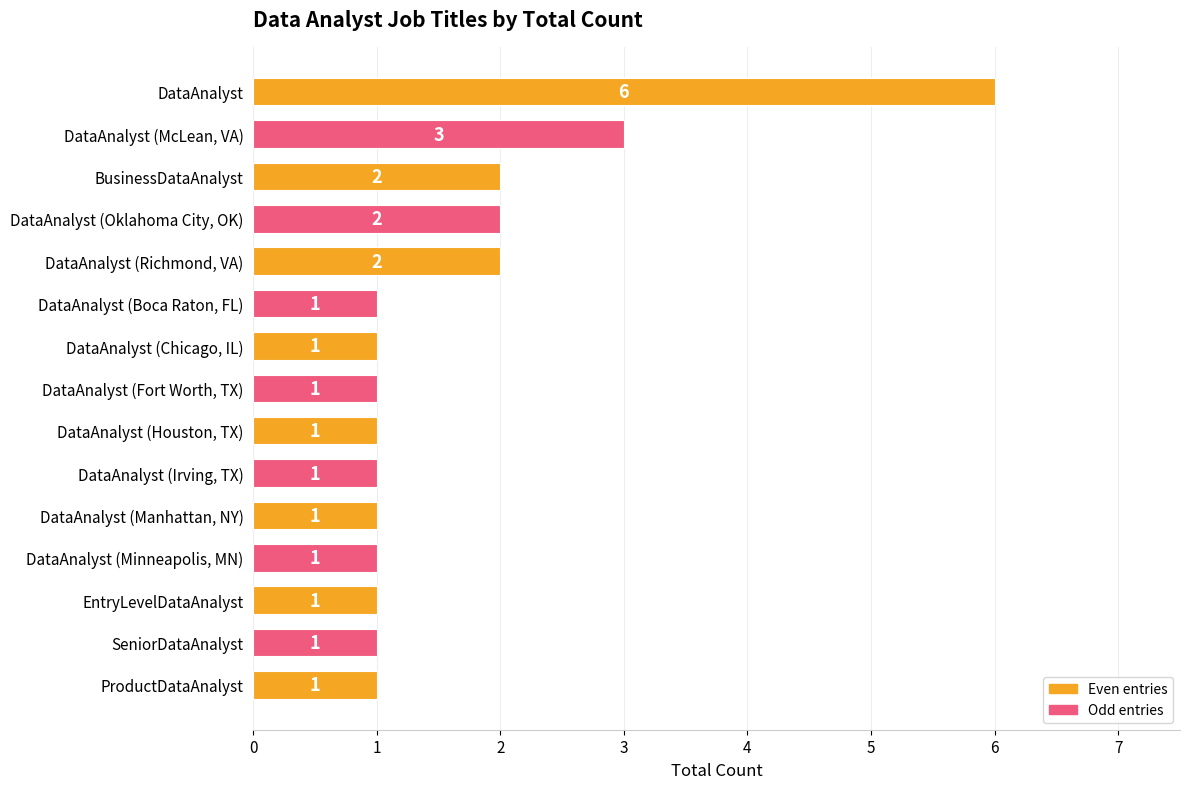

How many data points are above 1?

5